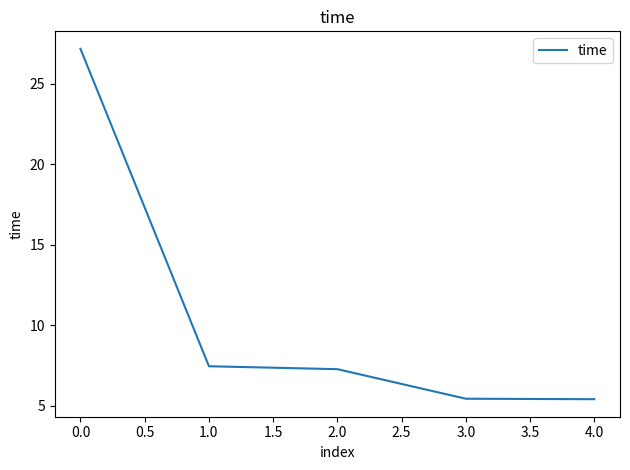

What position from the right is 2.0?

3